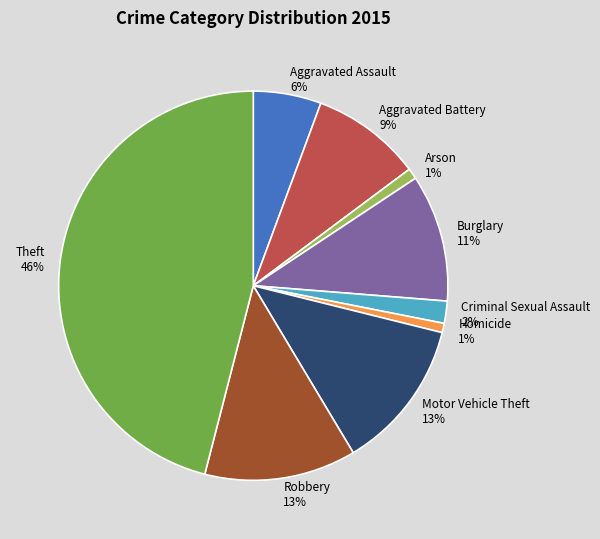

To the nearest percent, what is the difference between the Homicide and Robbery slice percentages?

12%